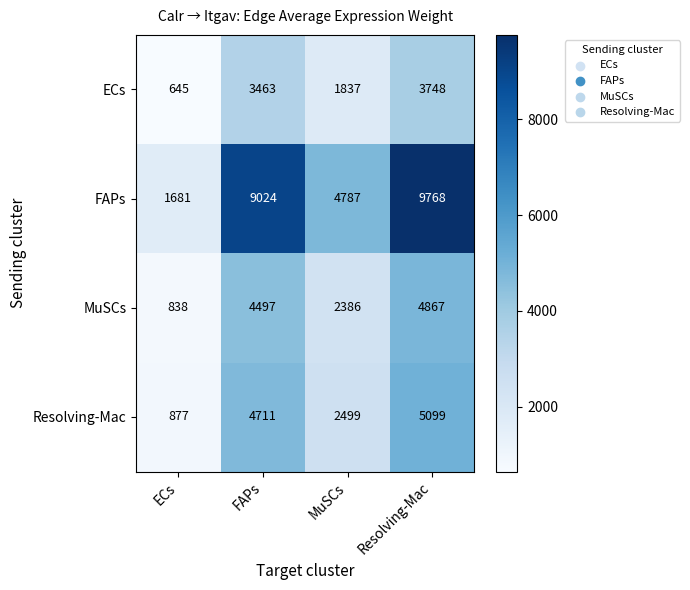

At how many categories does at least one series exceed 2743?

3